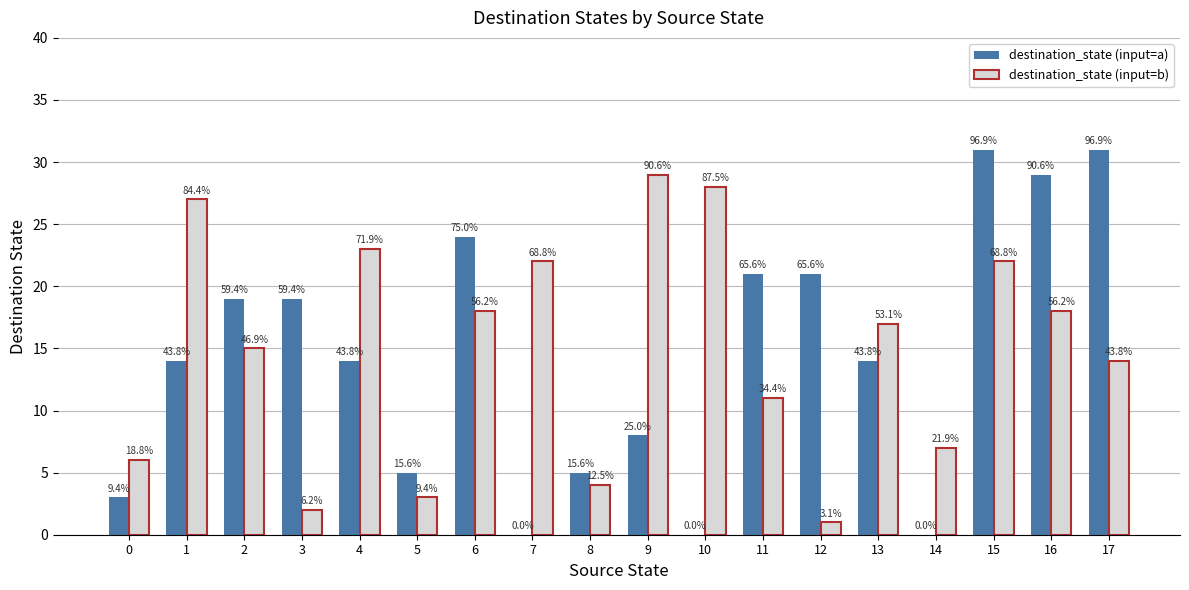

Rank the series at 4 from highest to lowest value.

destination_state (input=b), destination_state (input=a)